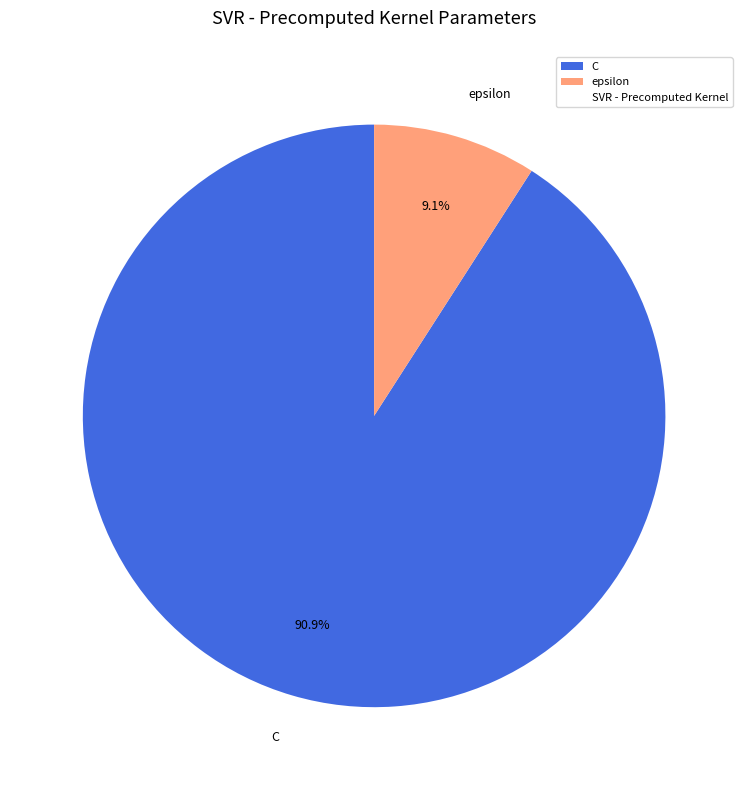

Which slice is the smallest?

epsilon